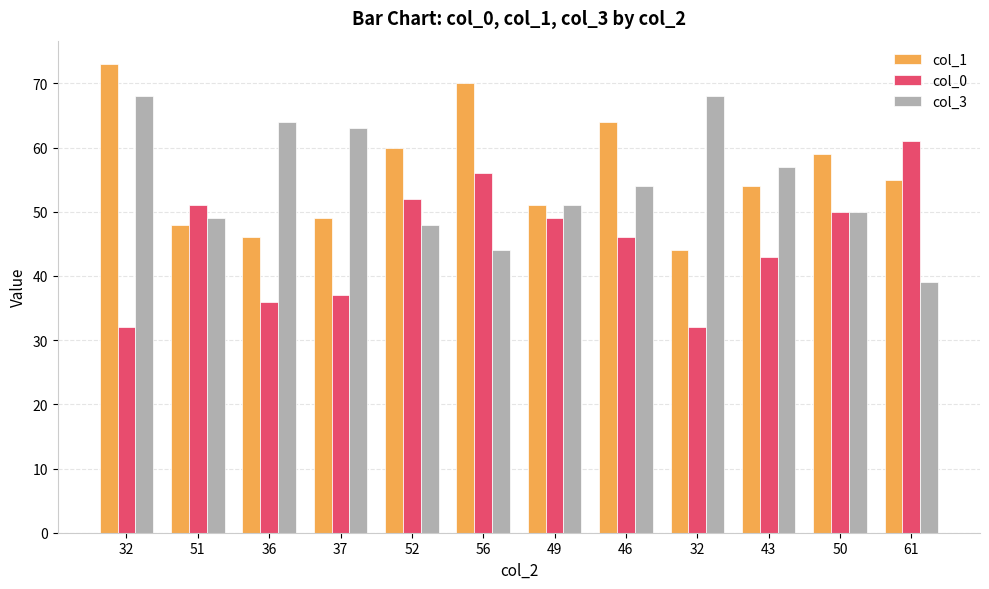

What is the difference between the highest and lowest values at 43?

14